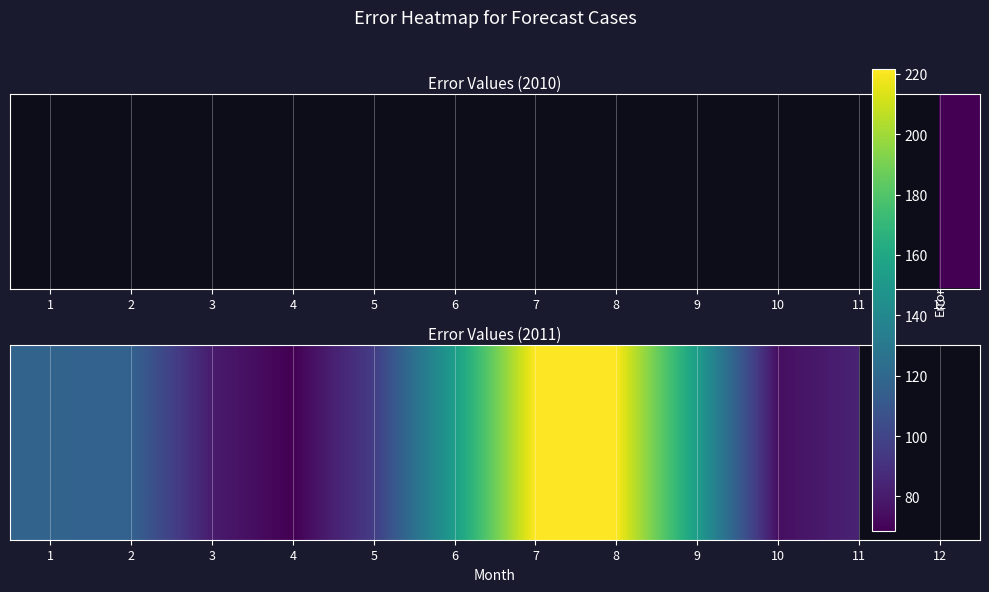

How many values are below 117?

6